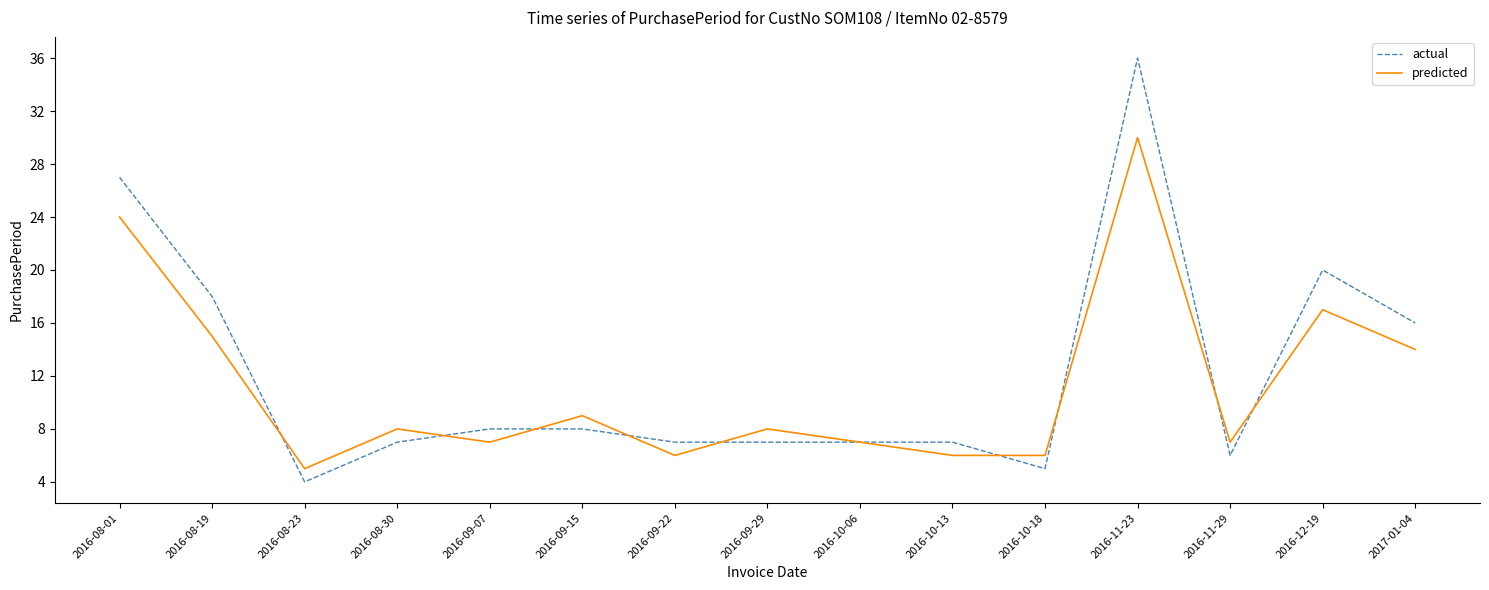

Reading left to right, what are all the values shown in this chart?

actual: 27	18	4	7	8	8	7	7	7	7	5	36	6	20	16
predicted: 24	15	5	8	7	9	6	8	7	6	6	30	7	17	14